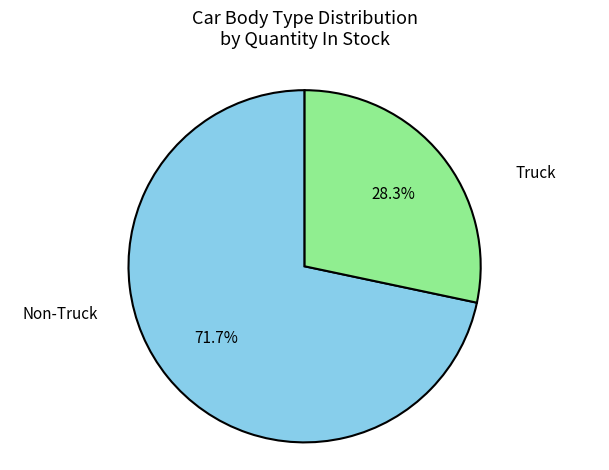

Is Truck the majority of the pie?

No